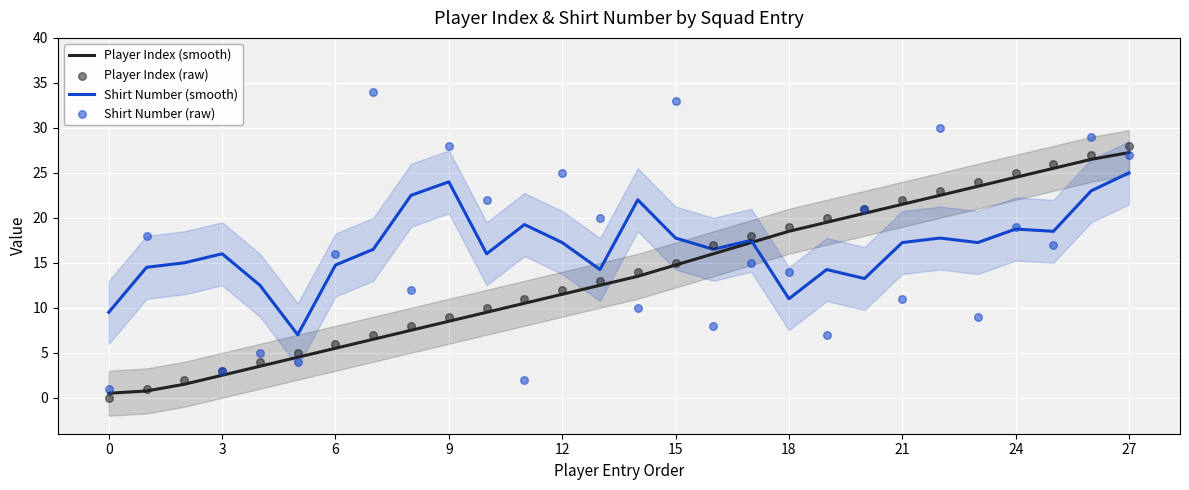

Which series contains the highest Y value?

Shirt Number (raw)